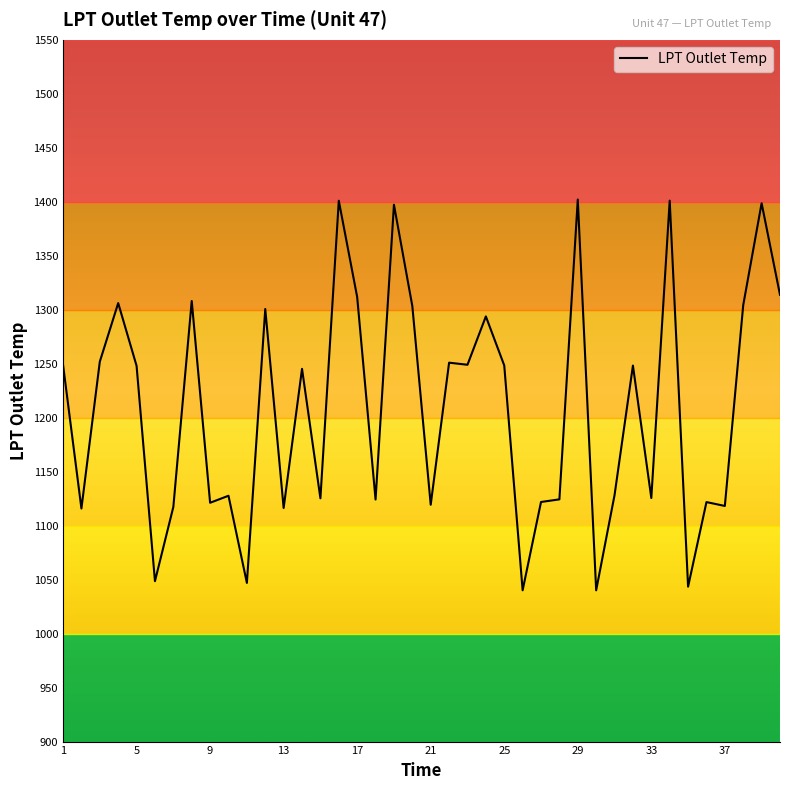

What is the maximum value shown in the chart?

1402.1